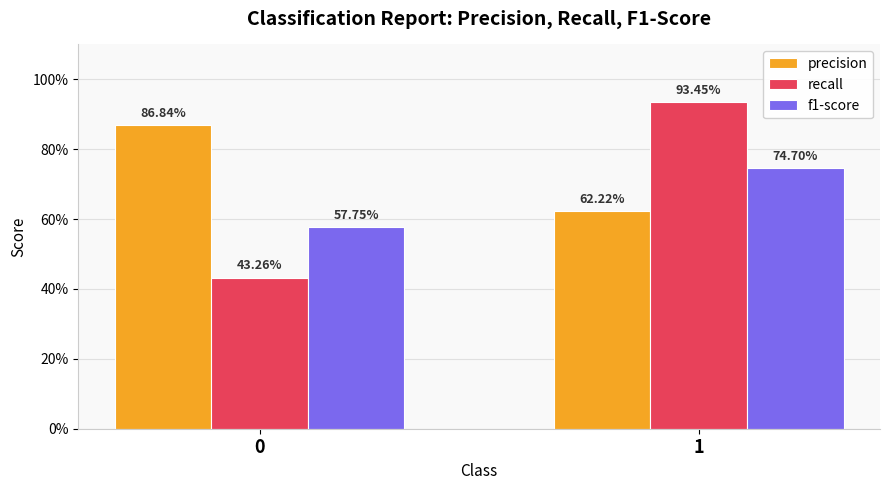

What are all the series names shown in the legend?

precision, recall, f1-score